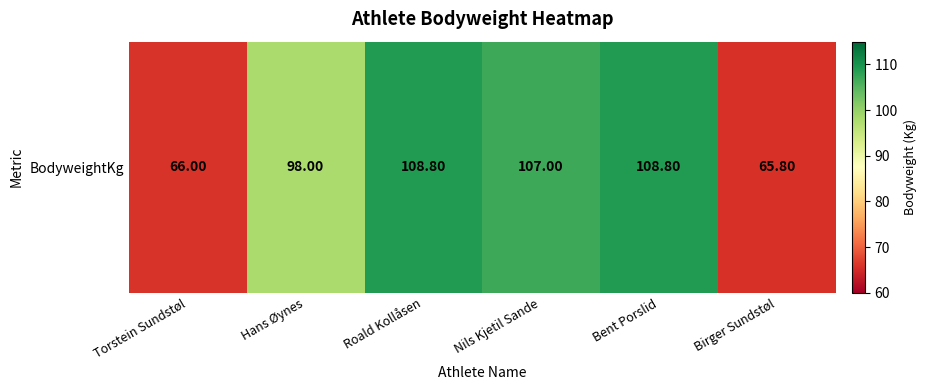

How many values exceed 107?

2